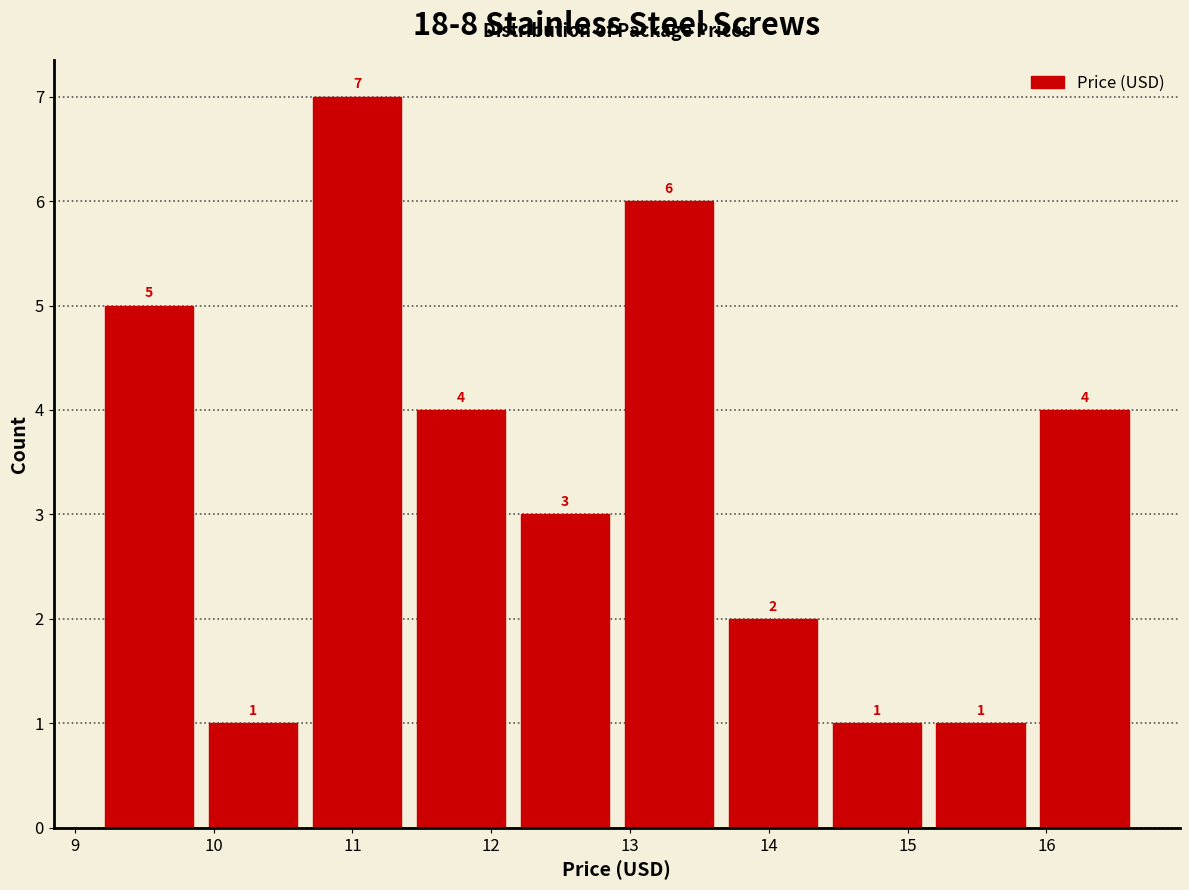

How tall is the bar that spans 9.2 to 9.9 on the x-axis? The bar edges are not printed on the chart, so give them approximately, as read against the axis.

5